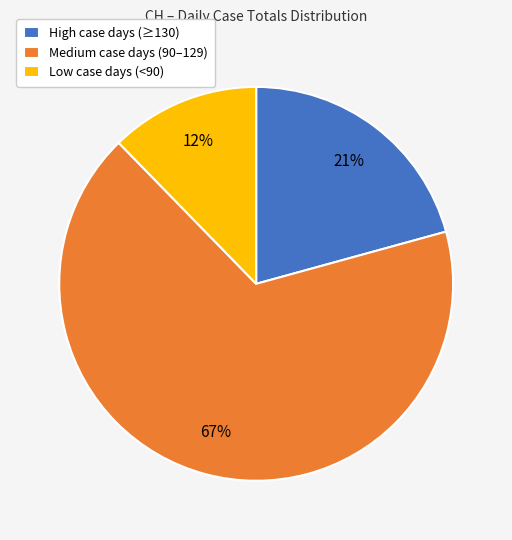

Is it true that Low case days (<90) is 12% of the pie?

True